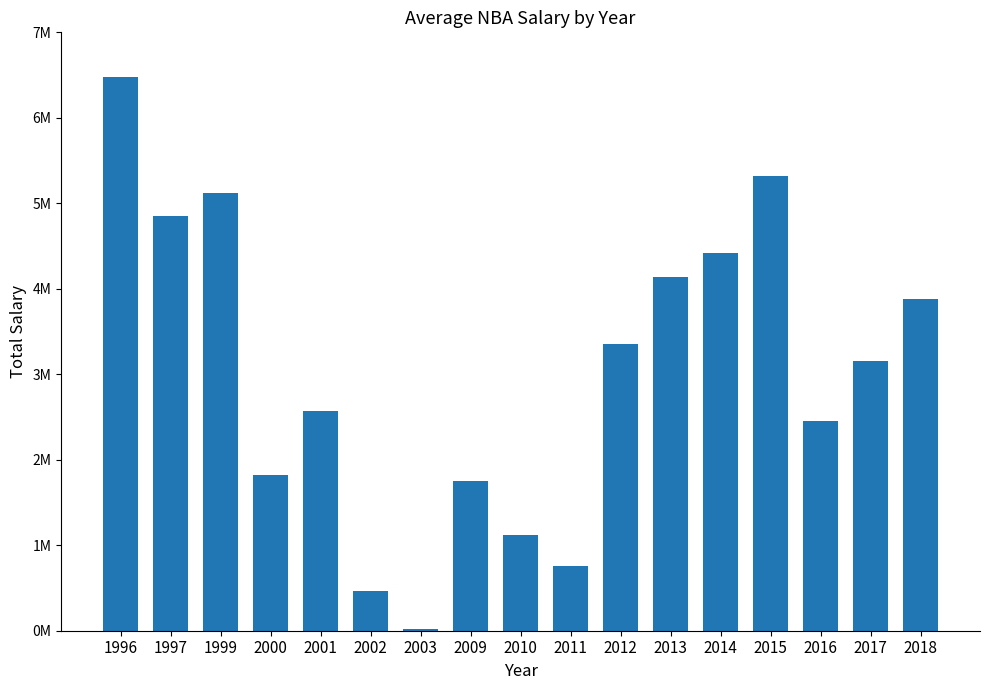

Is it true that the value at 2010 is 1783355?

False